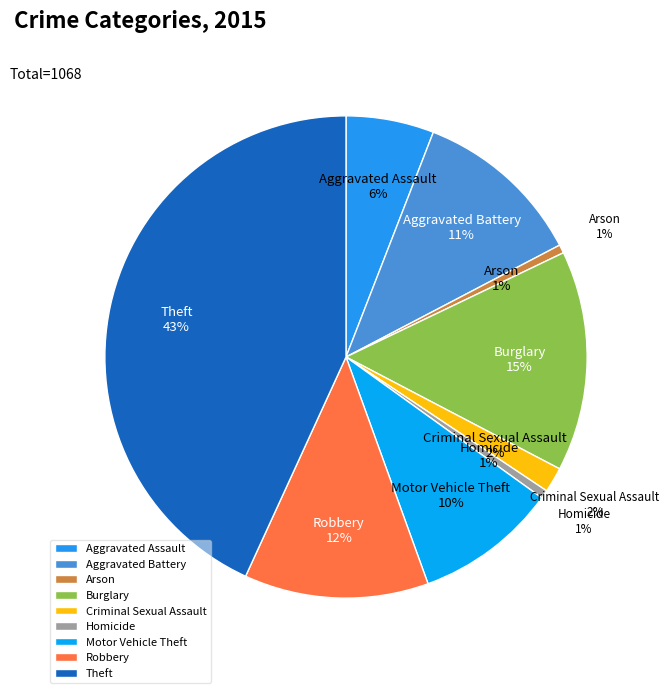

To the nearest percent, what is the difference between the Aggravated Assault and Homicide slice percentages?

5%